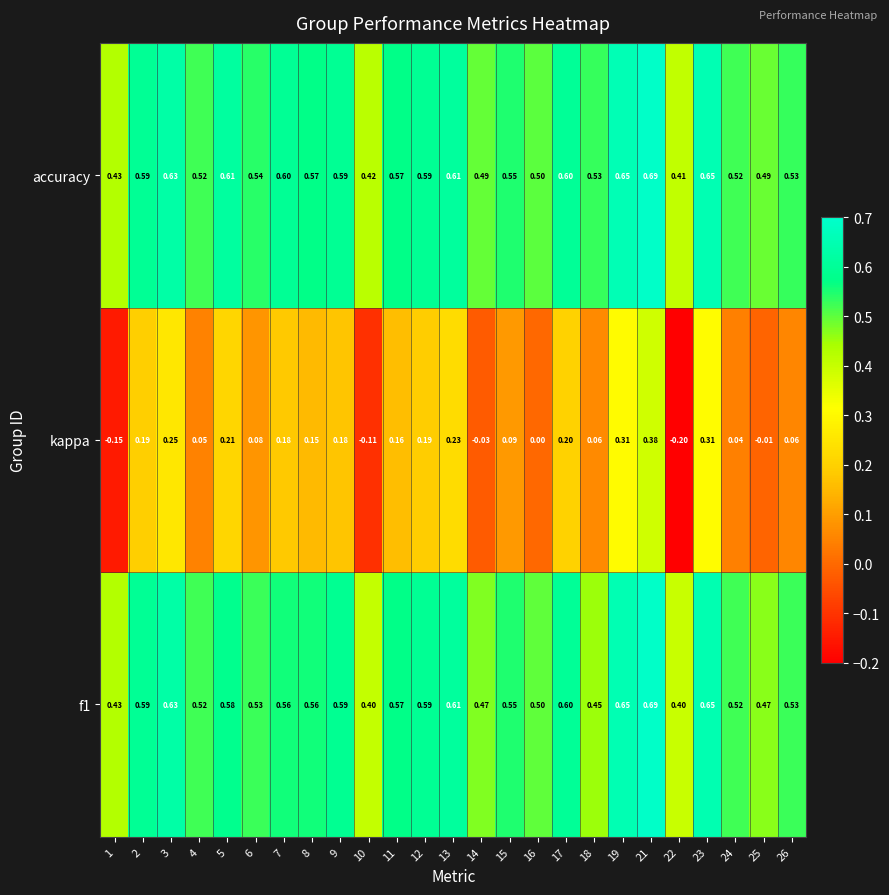

Which series has the largest range (max minus min)?

kappa